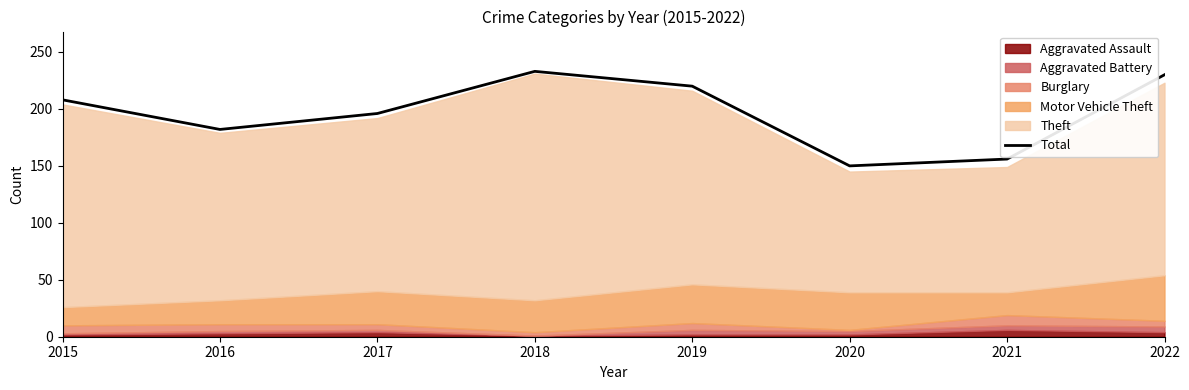

What is the greatest value displayed?

233